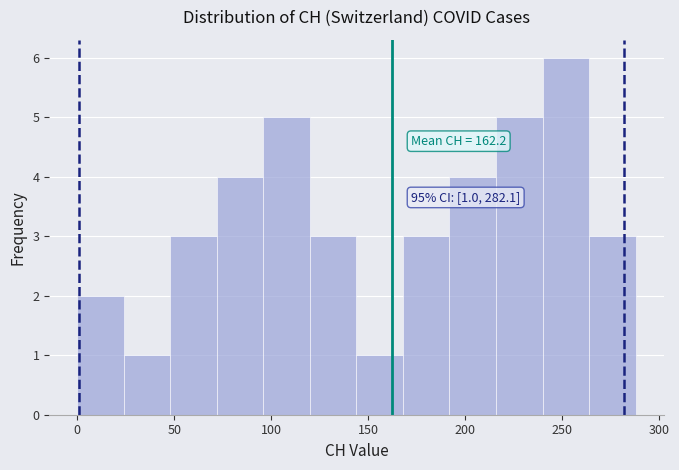

Which range on the x-axis has the tallest bar?

240 to 264